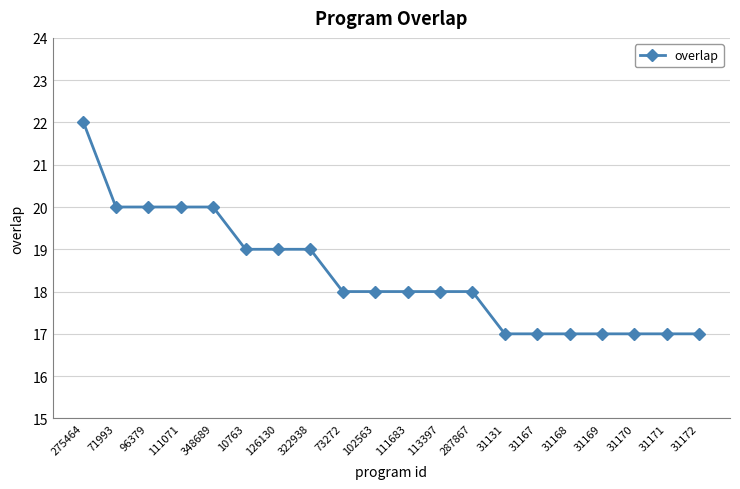

What value does the data have at 348689?

20